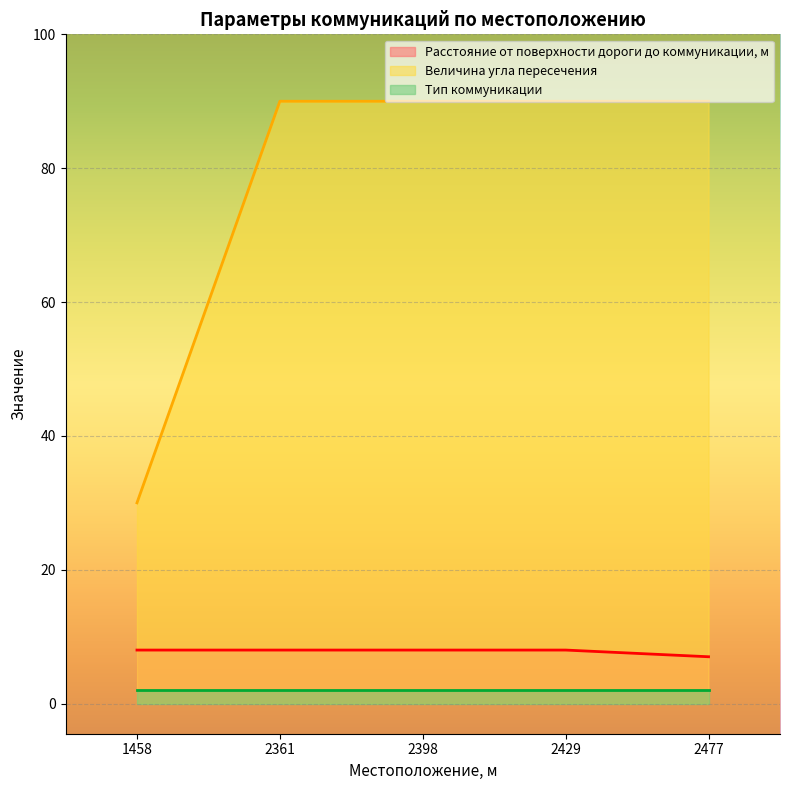

What is the difference between the maximum and minimum values in the Расстояние от поверхности дороги до коммуникации, м series?

1